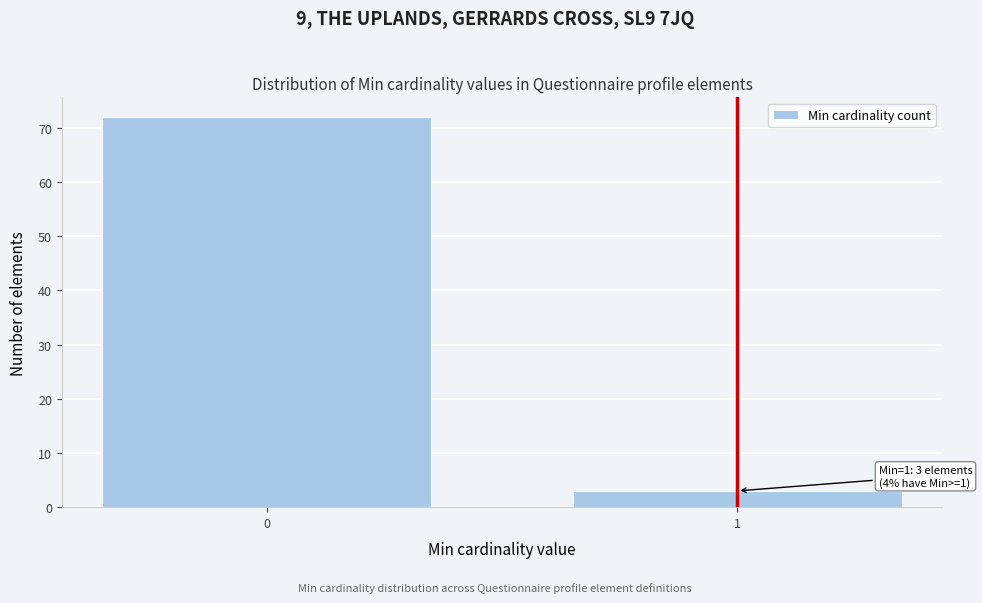

Reading left to right, list all the values displayed in this chart.

0=72	1=3